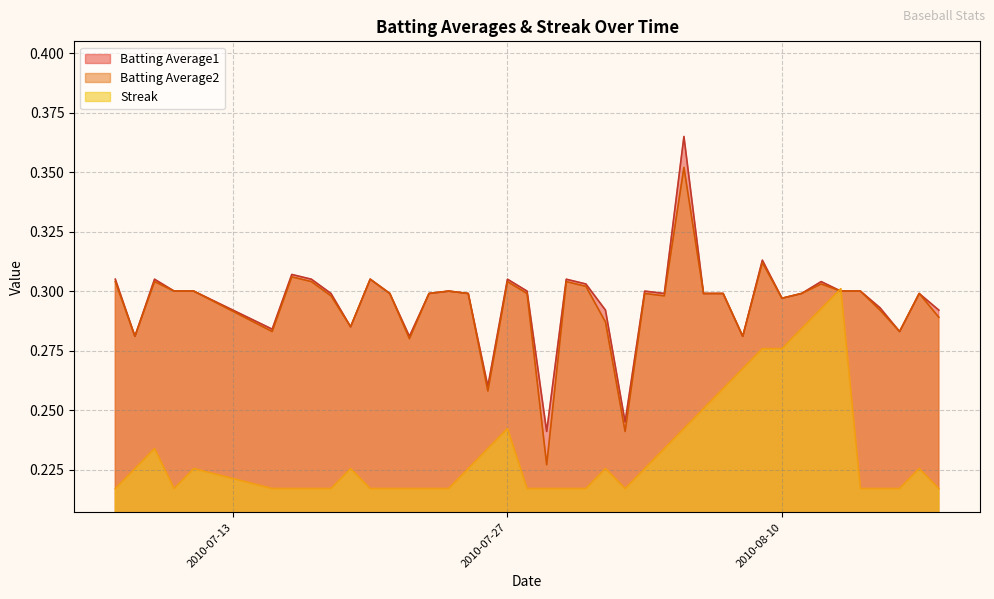

True or false: Batting Average2 has more than 0 points higher than both neighbors.

True